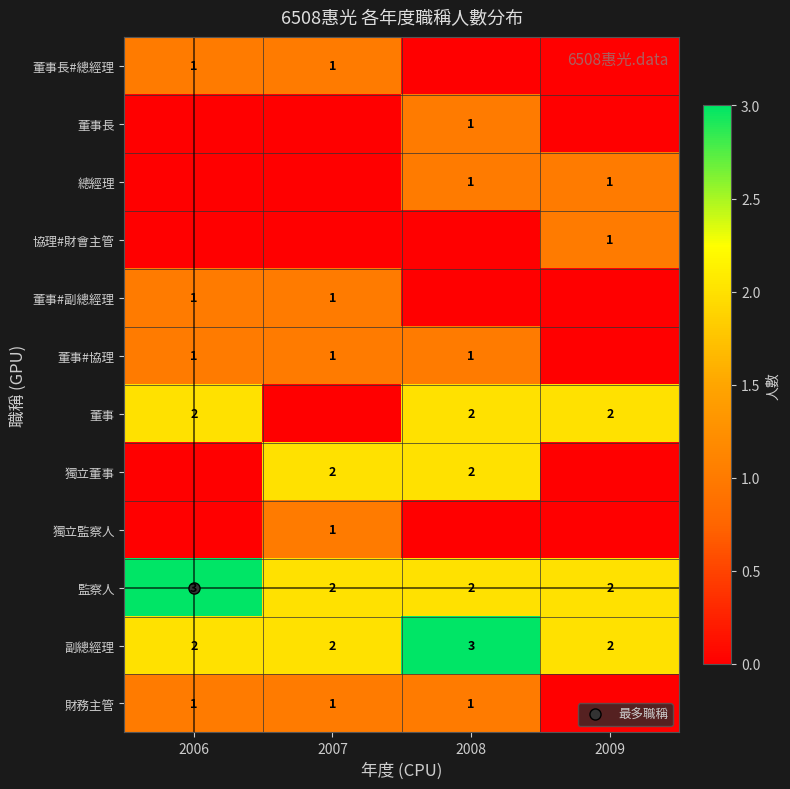

At which category is the sum across all series the highest?

2008